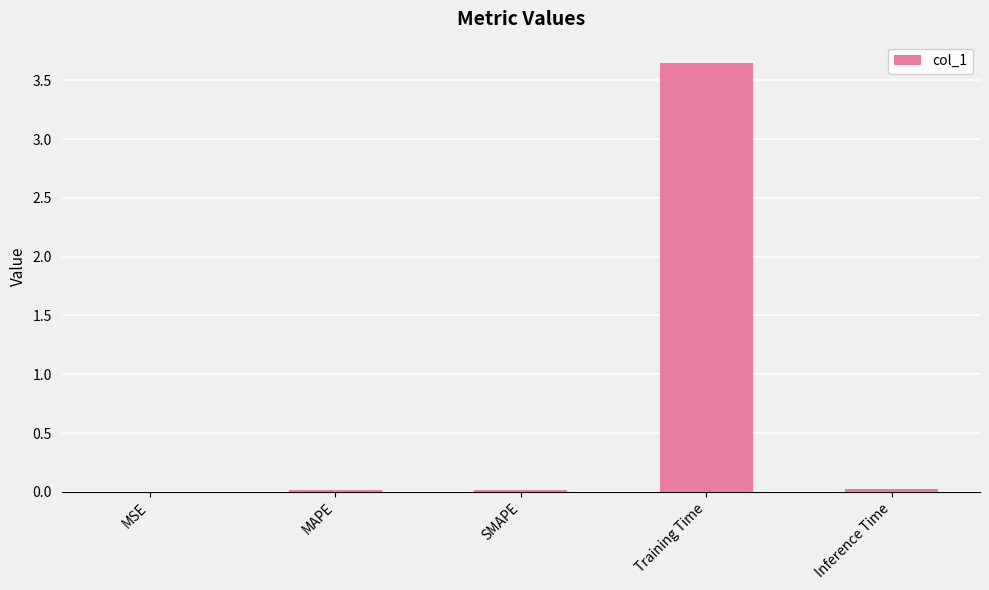

What is the sum of all values?

3.7